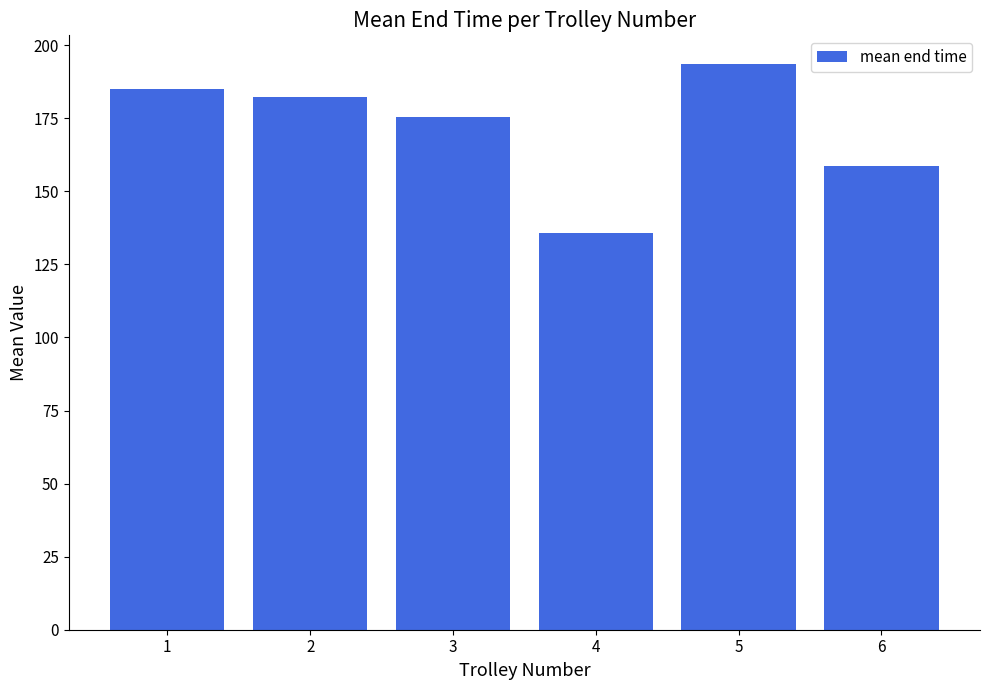

What is the average value?

171.8